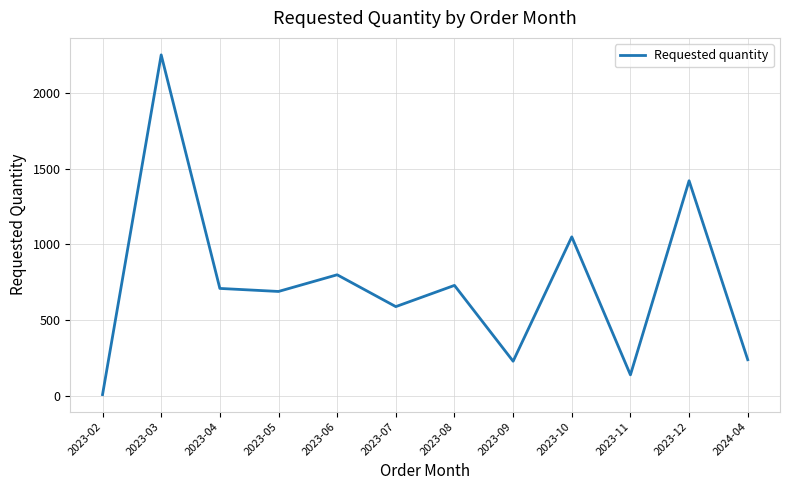

What is the sum of all values?

8860